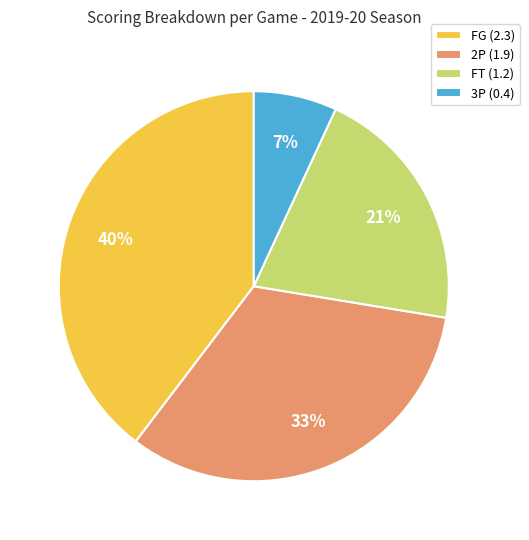

Between FT (1.2) and 3P (0.4), which is larger?

FT (1.2)